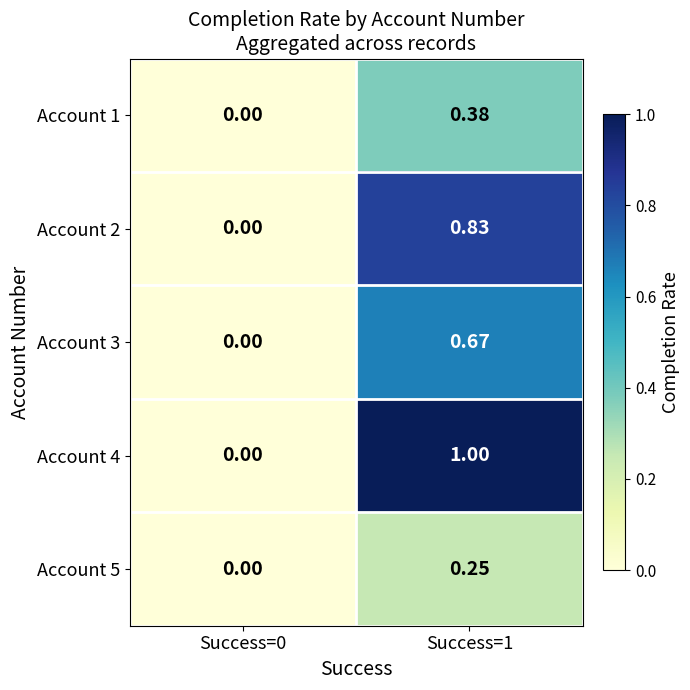

Which series changed the most between Success=0 and Success=1?

Account 4